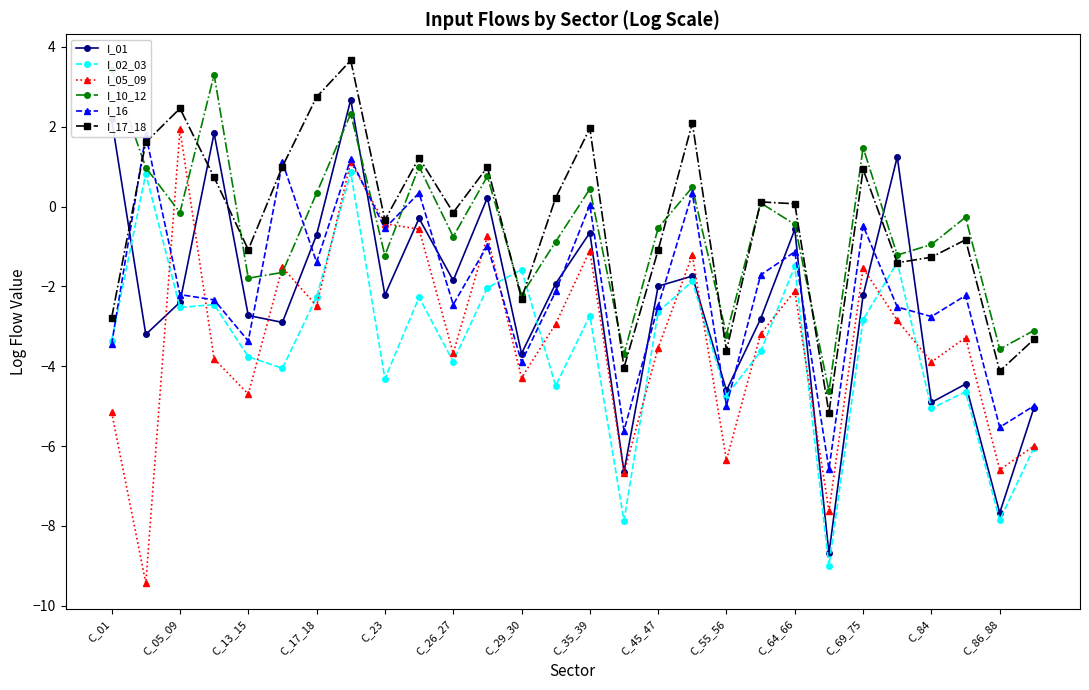

True or false: I_17_18 has a value of -2.3 at C_29_30.

True